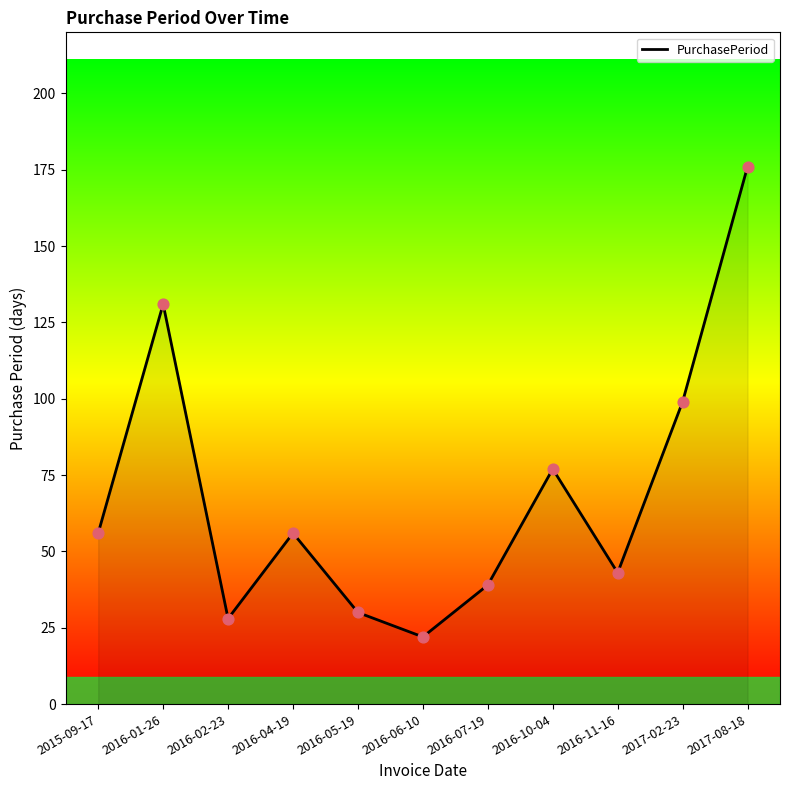

What is the change in value from 2016-02-23 to 2016-06-10?

-6